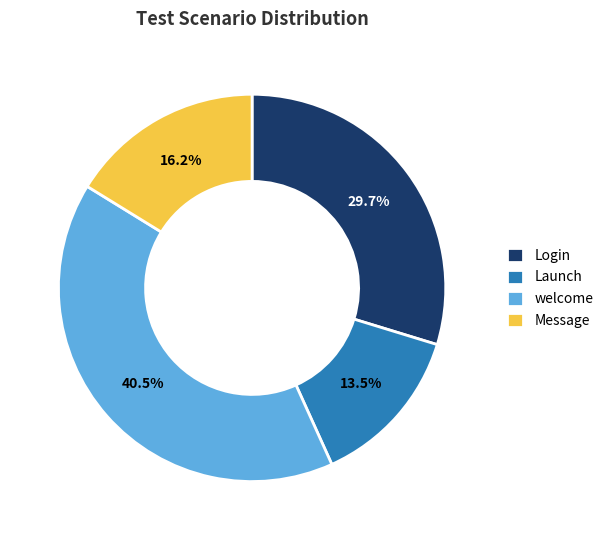

To the nearest percent, what is the difference between the largest and smallest slice percentages?

27%